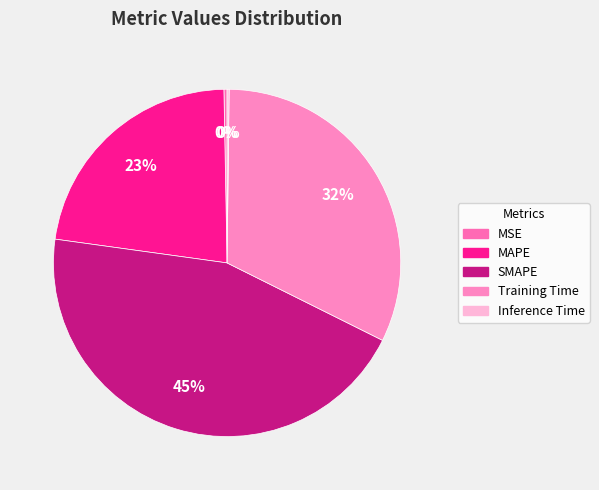

How many segments does this pie chart have?

5